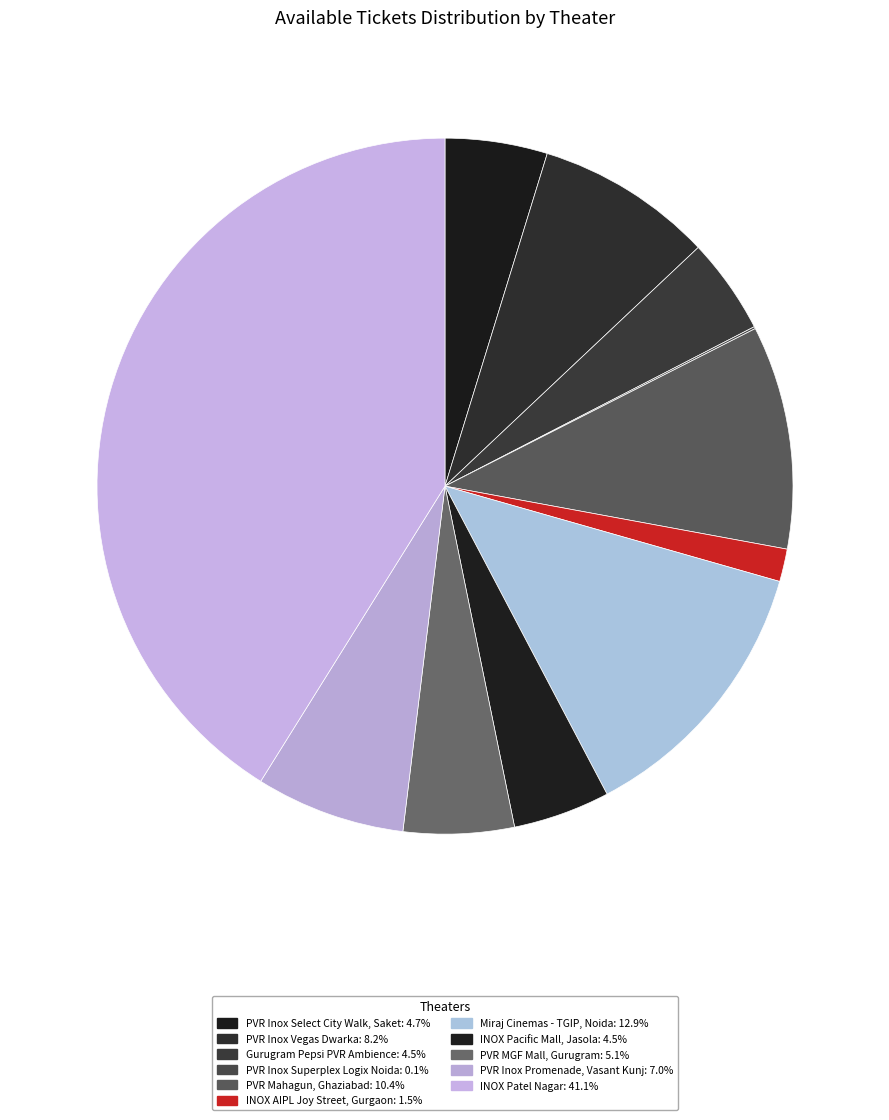

What is the change in value from PVR Inox Superplex Logix Noida to PVR MGF Mall, Gurugram?

+103